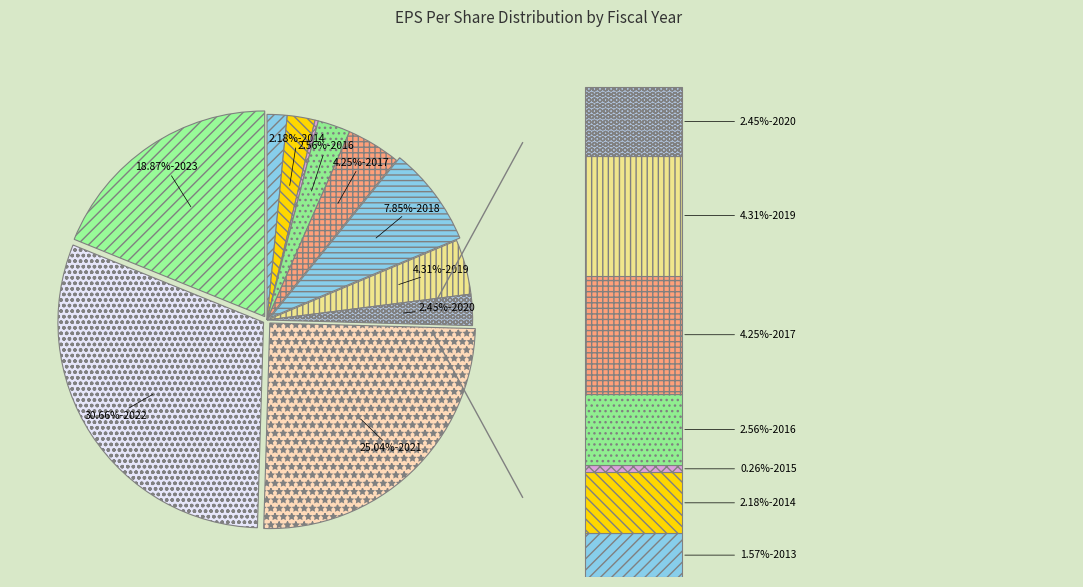

To the nearest percent, what is the difference between the 2017 and 2016 slice percentages?

2%